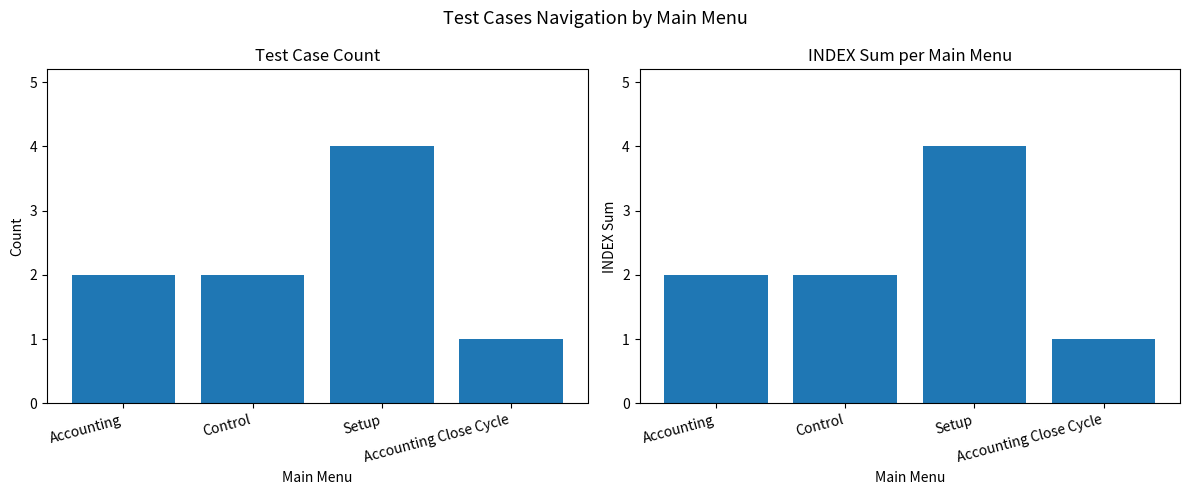

Which series changed the most between Accounting and Setup?

Count